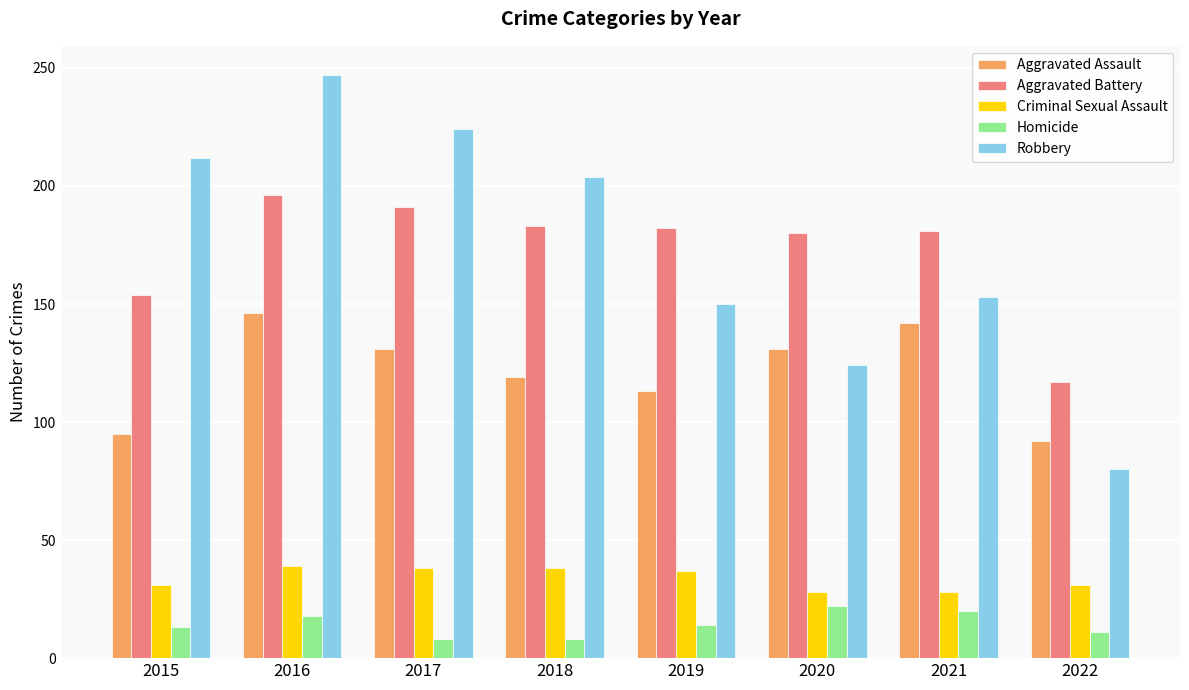

Which series has the largest range (max minus min)?

Robbery